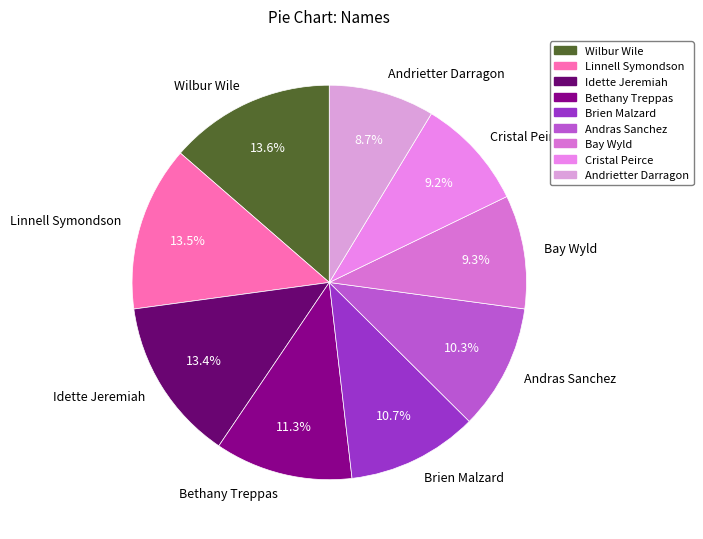

Which has a higher value, Brien Malzard or Bethany Treppas?

Bethany Treppas